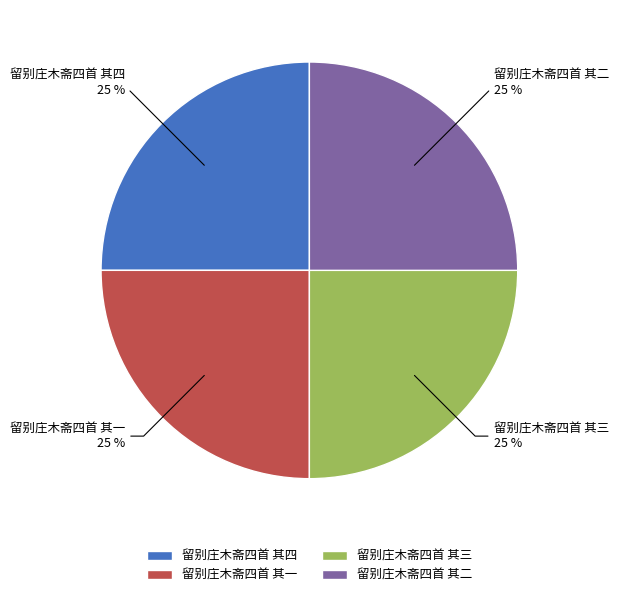

How many slices are in this pie chart?

4